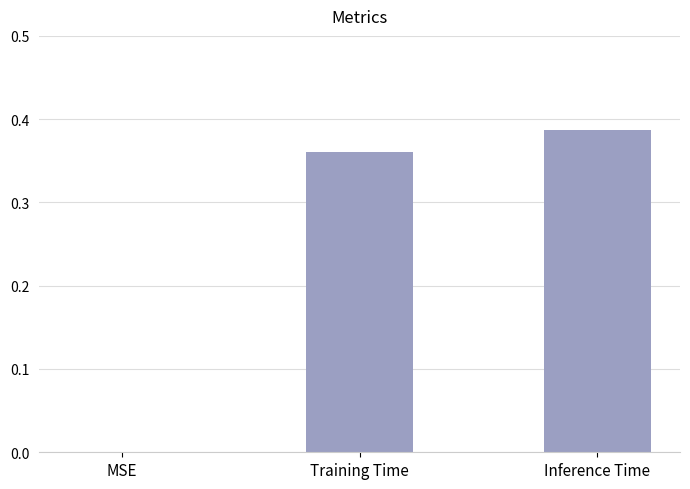

Is it true that the value at Inference Time is 0.2?

False